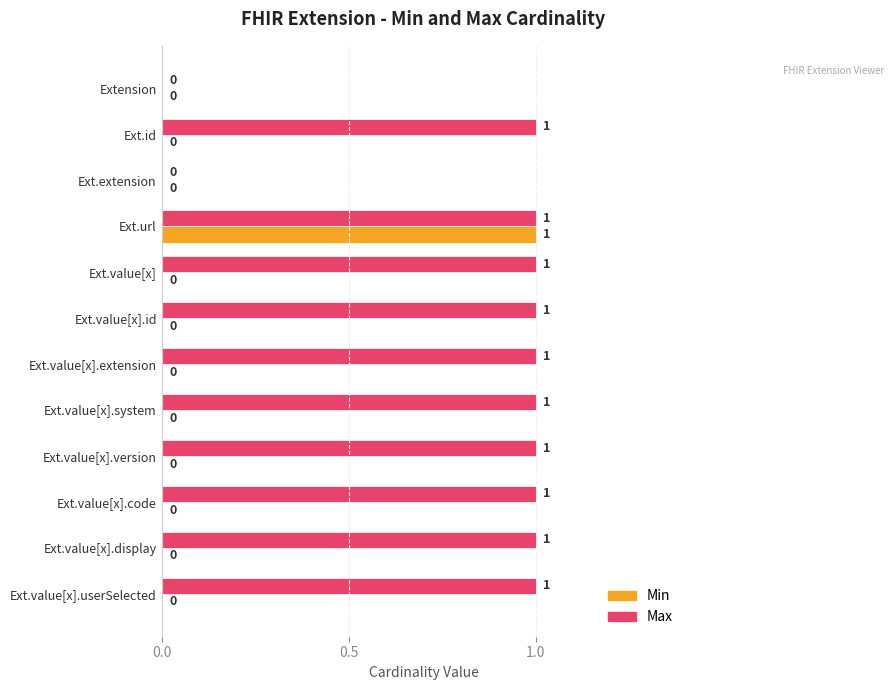

What is the sum of all Max values?

10